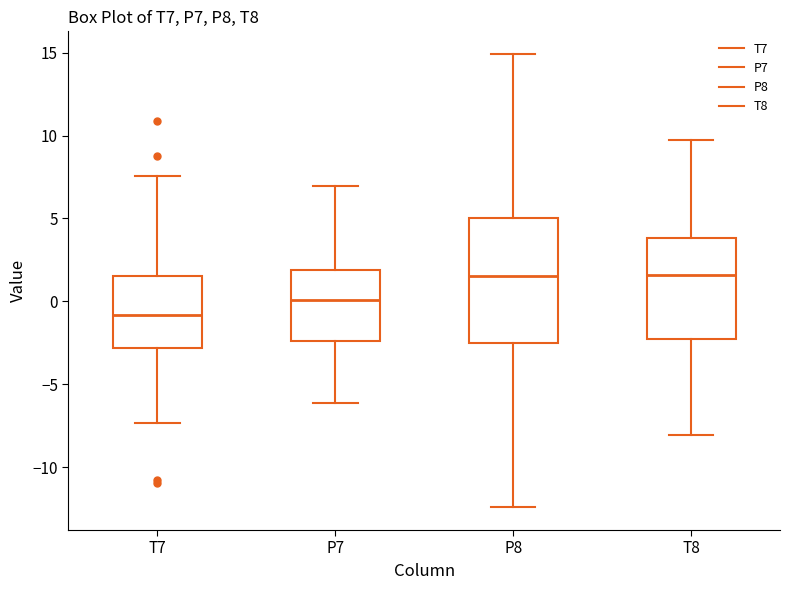

Reading left to right, transcribe this box plot: for each box, give where its median line is, the range the box spans, and where its two whiskers end, as read against the y-axis. The values are not printed on the chart, so give them approximately, as read against the axis.

T7: median -1.0, box -3.0 to 1.5, whiskers -7.5 to 7.5
P7: median 0.0, box -2.5 to 2.0, whiskers -6.0 to 7.0
P8: median 1.5, box -2.5 to 5.0, whiskers -12.5 to 15.0
T8: median 1.5, box -2.0 to 4.0, whiskers -8.0 to 9.5